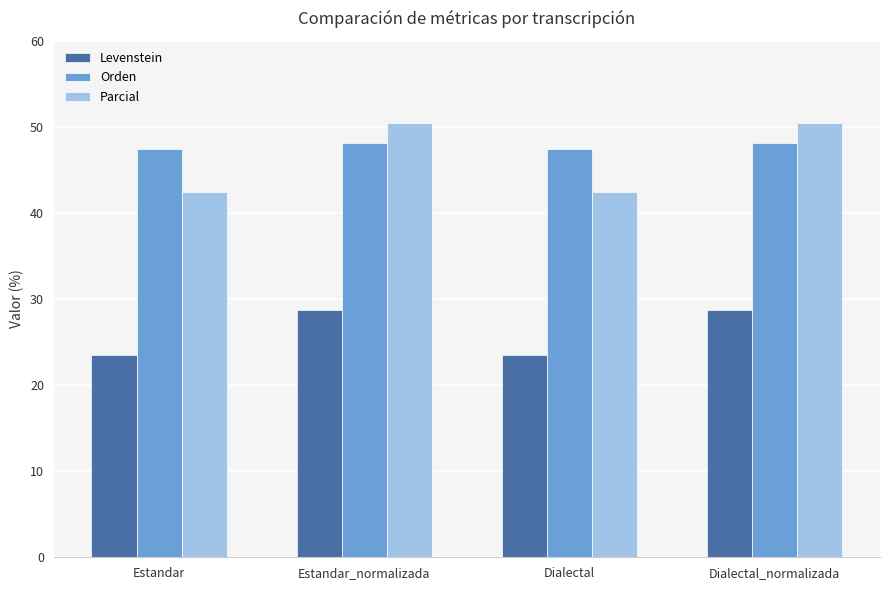

What is the label of the 4th bar from the left?

Dialectal_normalizada